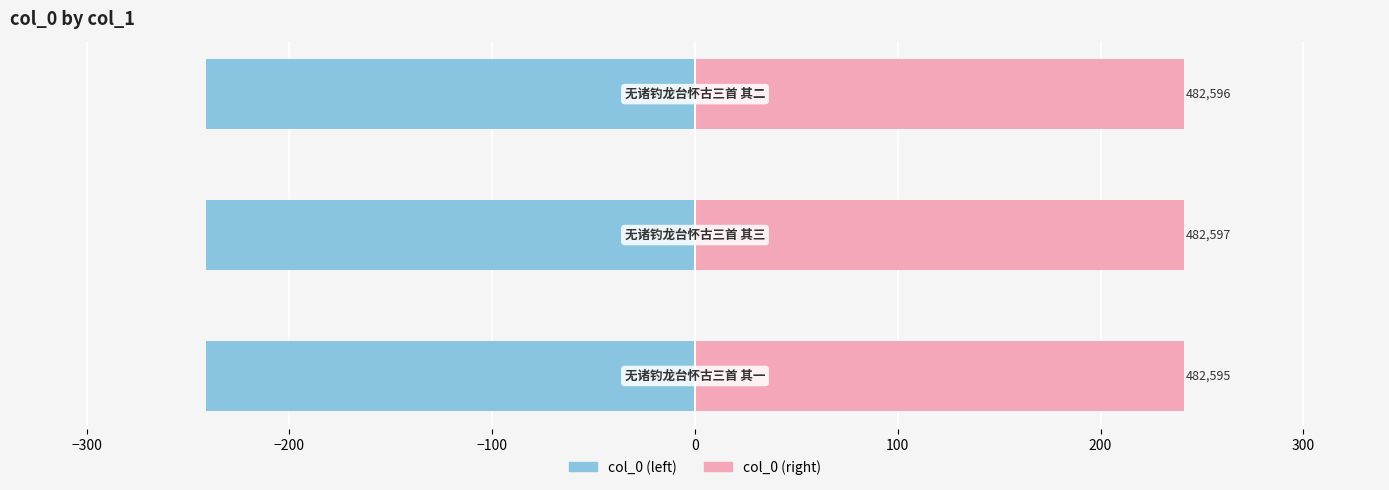

True or false: col_0 (left) has a value of -82.1 at −200.

False